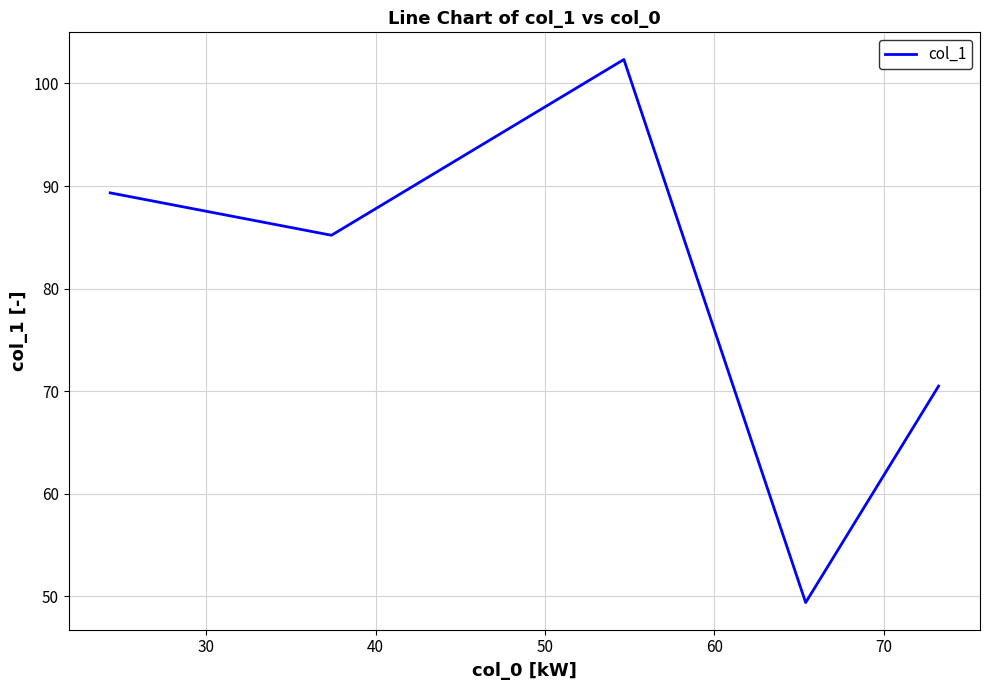

What is the difference between the second highest and minimum values?

39.9